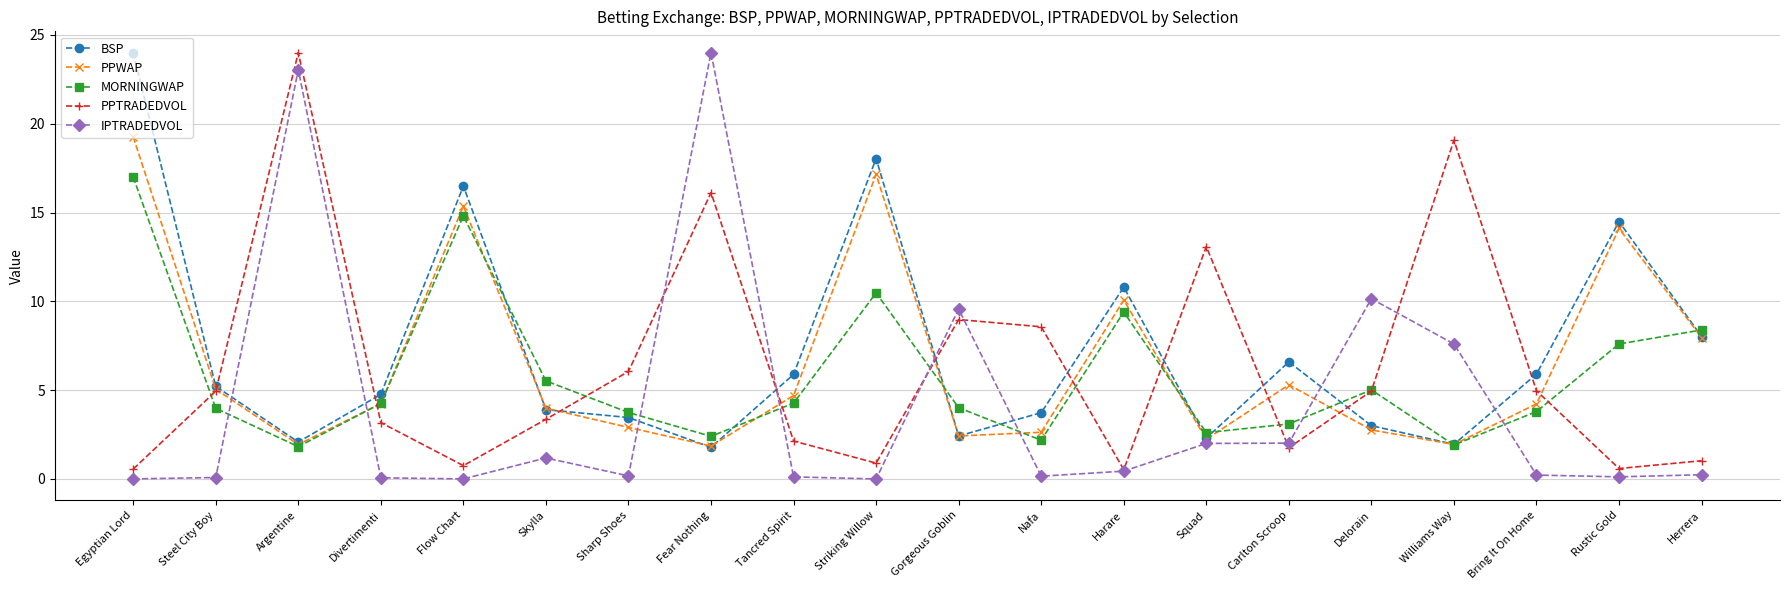

Which series has the largest total across all categories?

BSP